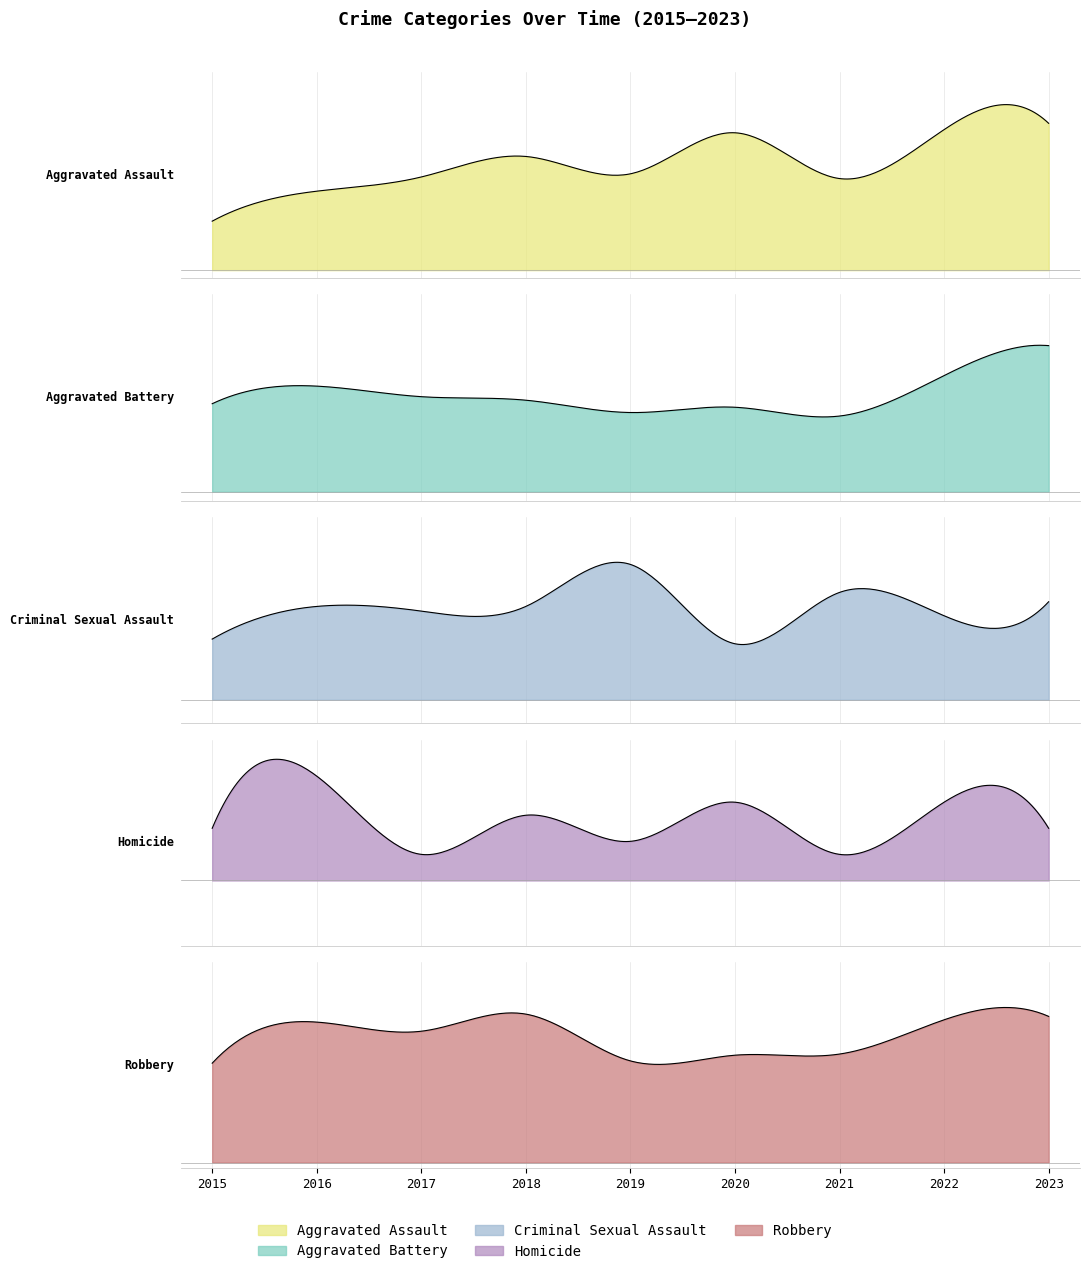

Which series has the largest total across all categories?

Robbery